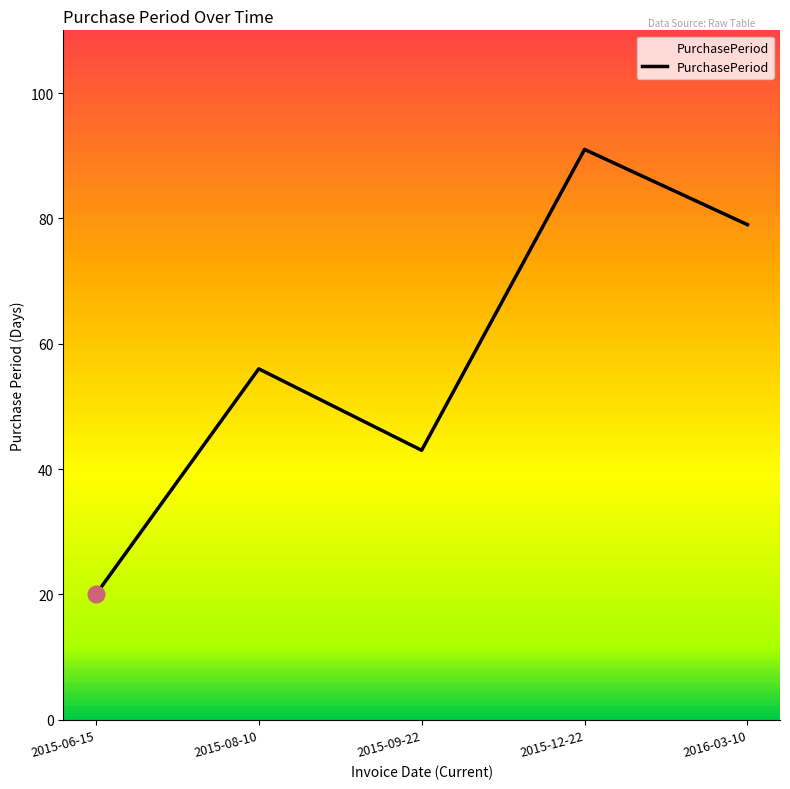

What is the sum of all values?

289